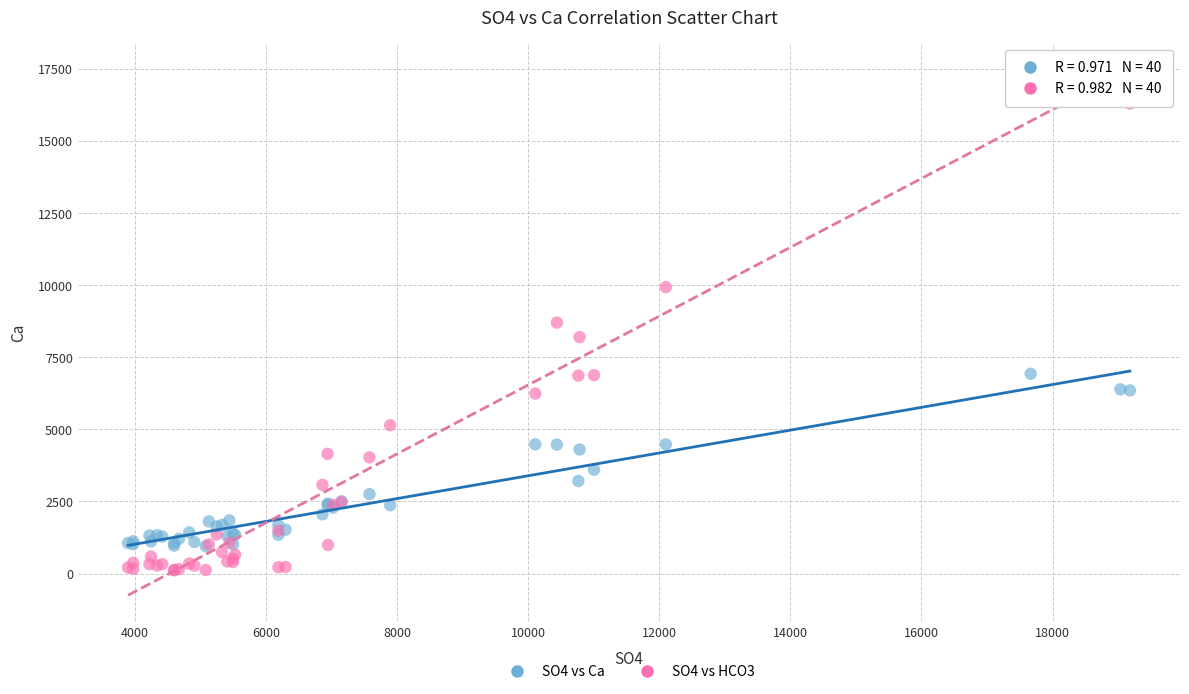

What are all the series names shown in the legend?

SO4 vs Ca, SO4 vs HCO3